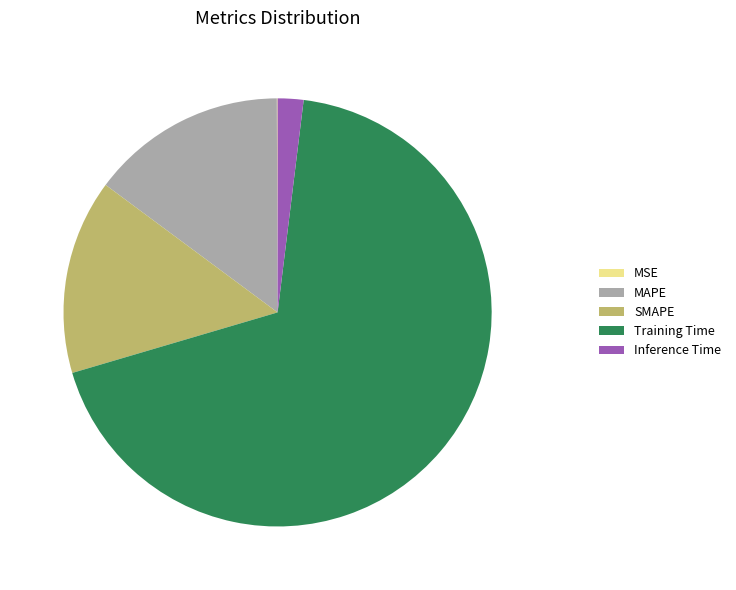

Is there a majority slice in this chart?

Yes